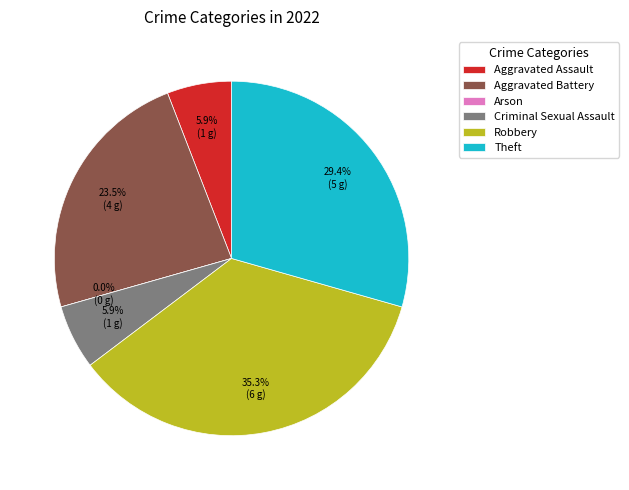

To the nearest percent, what percentage of the pie is Aggravated Assault?

6%